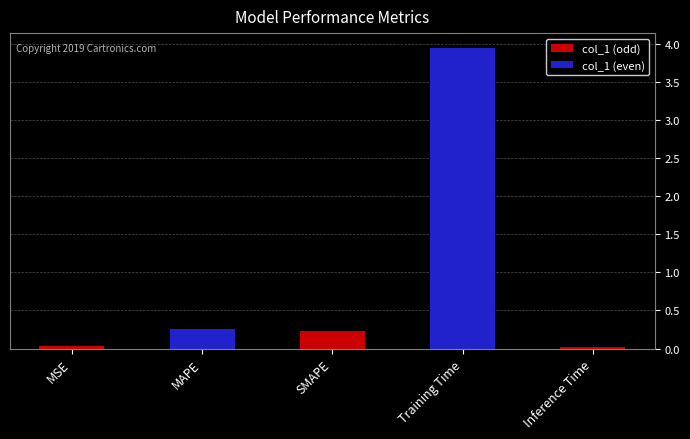

Is it true that the value at Inference Time is 0.0?

True